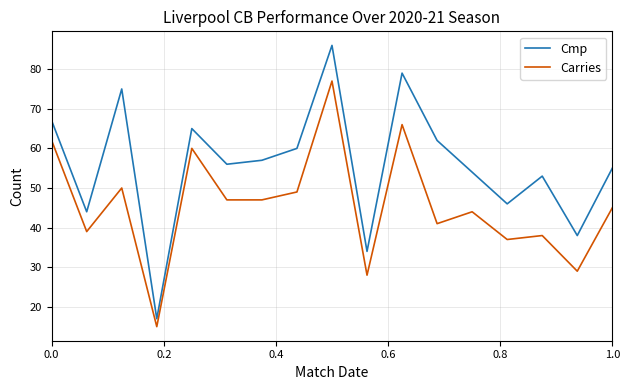

List the series in order of their overall mean, lowest first.

Carries, Cmp